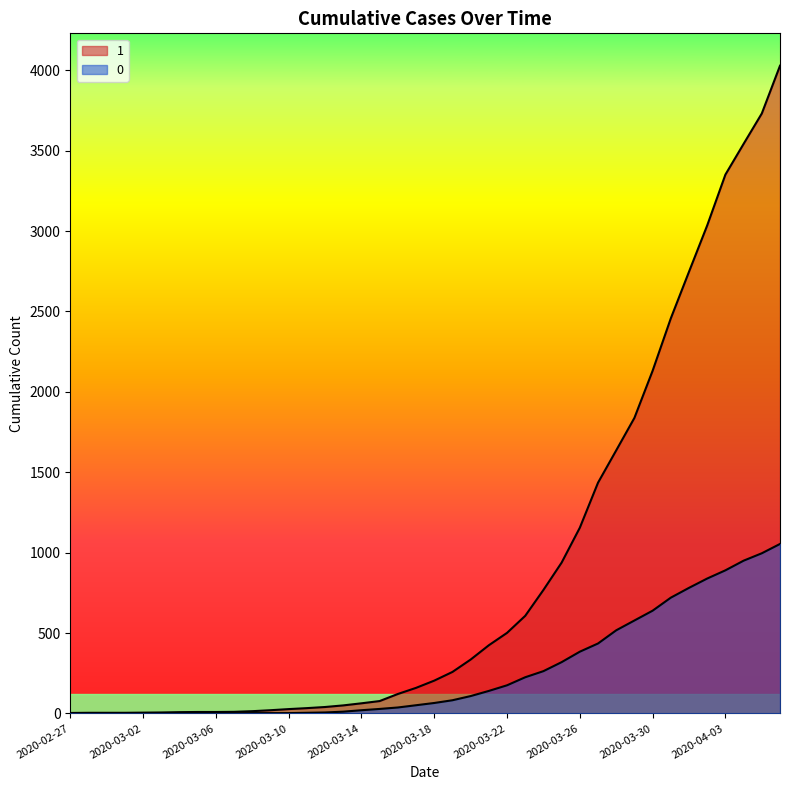

Is it true that 0 equals 82 at 2020-03-19?

True